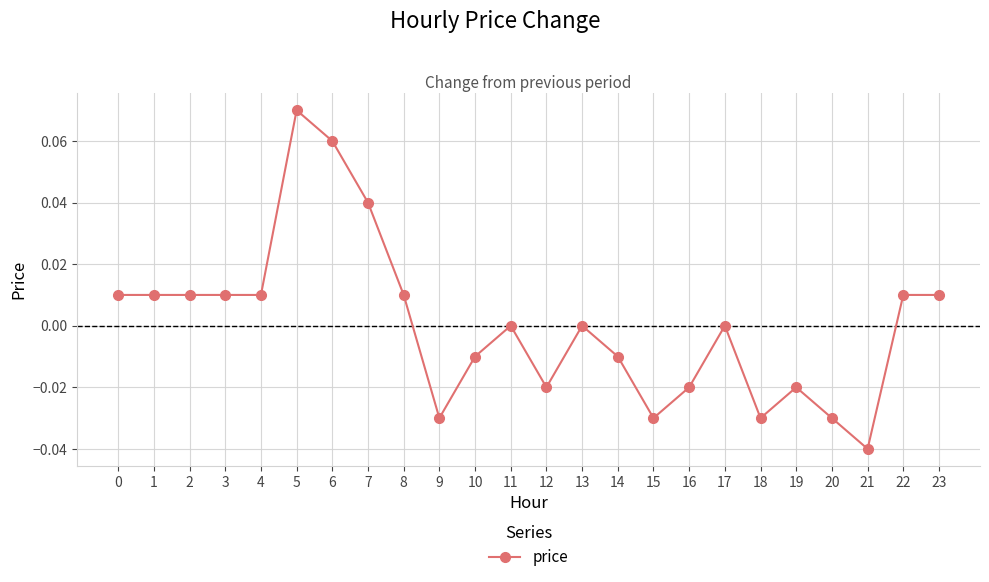

Count the number of data series in this chart.

1